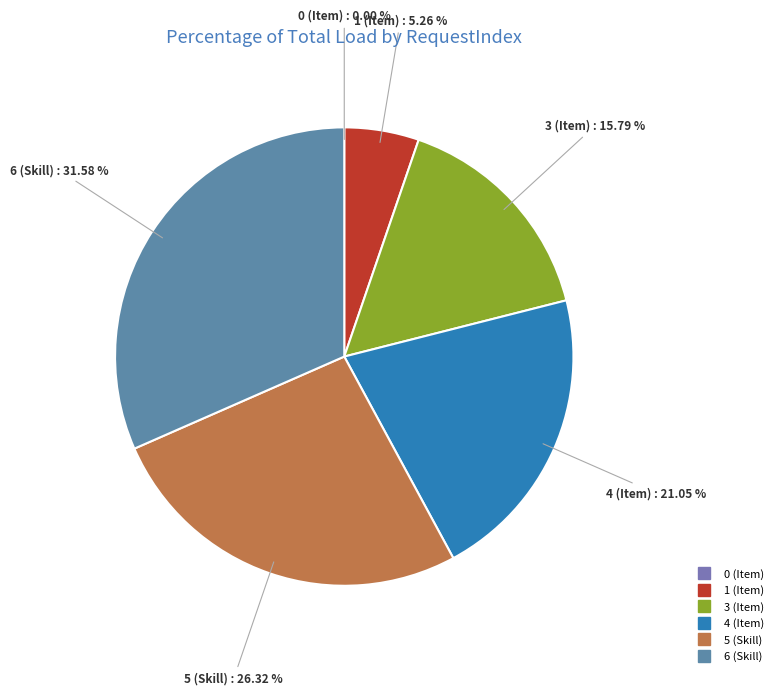

True or false: 3 (Item) accounts for 16% of the total.

True